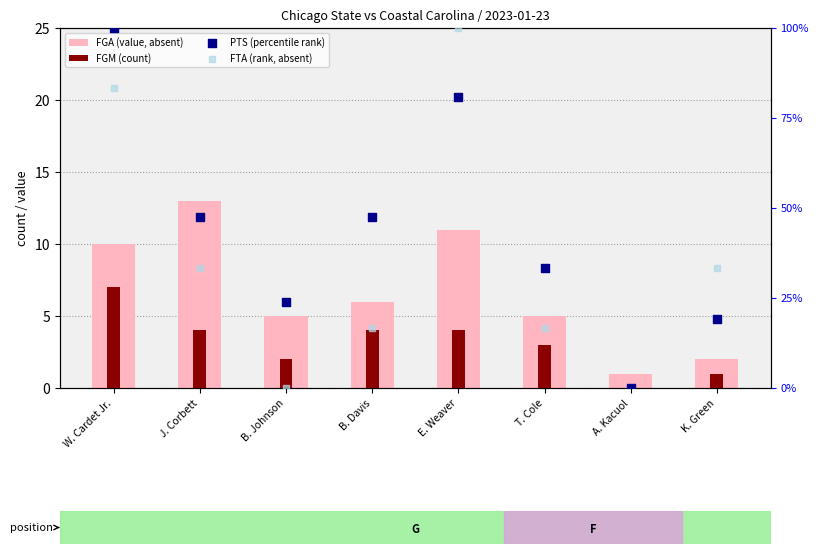

Is the value of FGA (value, absent) at A. Kacuol greater than the value of FGM (count) at J. Corbett?

No